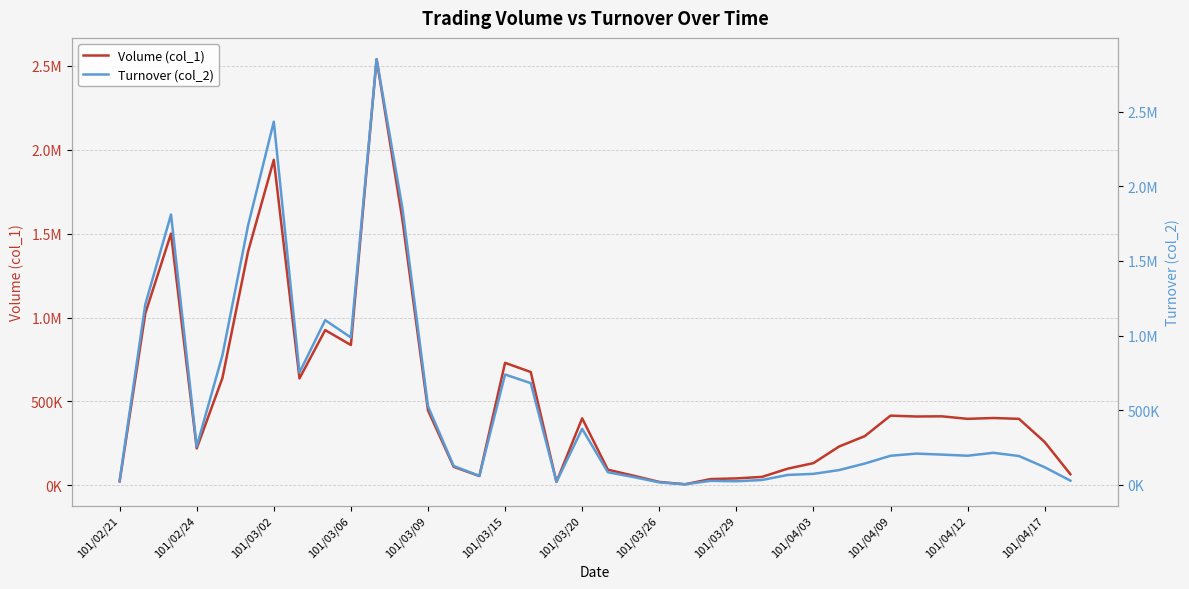

Reading left to right, list all the values displayed in this chart.

Volume (col_1): 23000	1025000	1500000	220000	639000	1394000	1940000	637000	925000	836000	2540000	1588000	447000	110000	55000	730000	675000	20000	399000	93000	57000	20000	6000	37000	41000	50000	99000	132000	231000	293000	415000	410000	411000	396000	401000	396000	258000	66000
Turnover (col_2): 29020	1209640	1811350	257820	868410	1738940	2433010	752740	1103690	987850	2851700	1858660	527360	127300	61050	739780	682050	21200	376120	85610	53010	17600	4800	27750	25090	33400	67320	74510	99820	143540	195710	210110	203520	196020	215500	194040	118860	29040